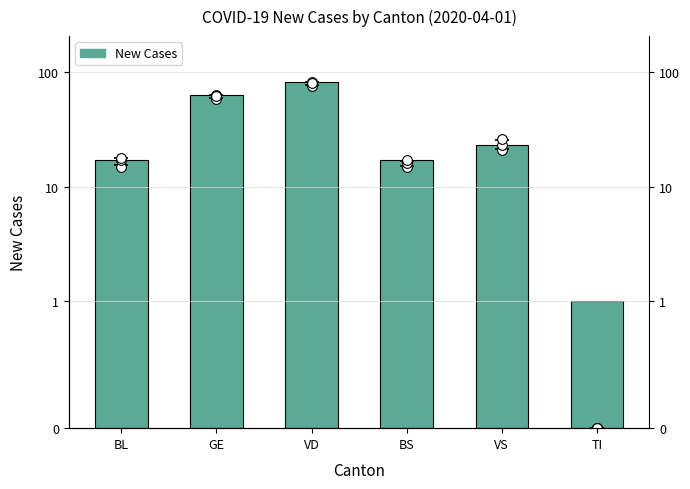

Which label corresponds to the smallest value in the chart?

TI